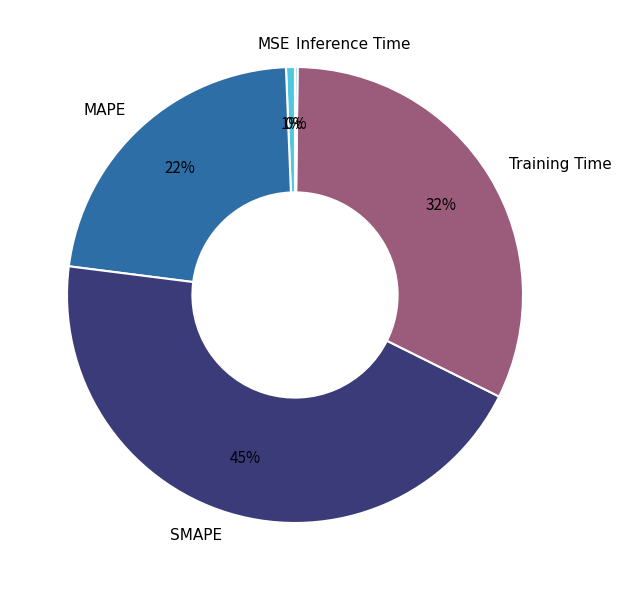

What is the ratio of the value at MAPE to the value at SMAPE?

0.5